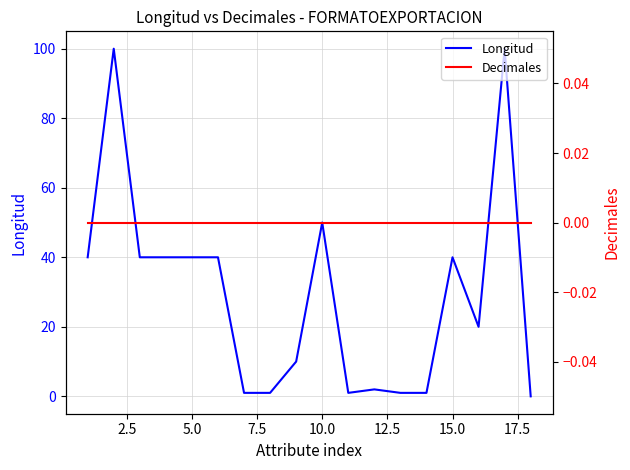

What are all the series names shown in the legend?

Longitud, Decimales